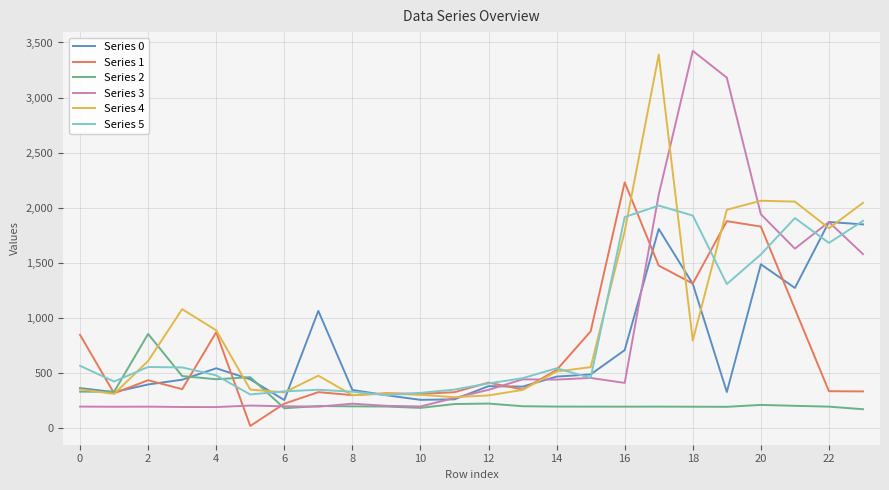

What is the maximum value for Series 3?

3423.9